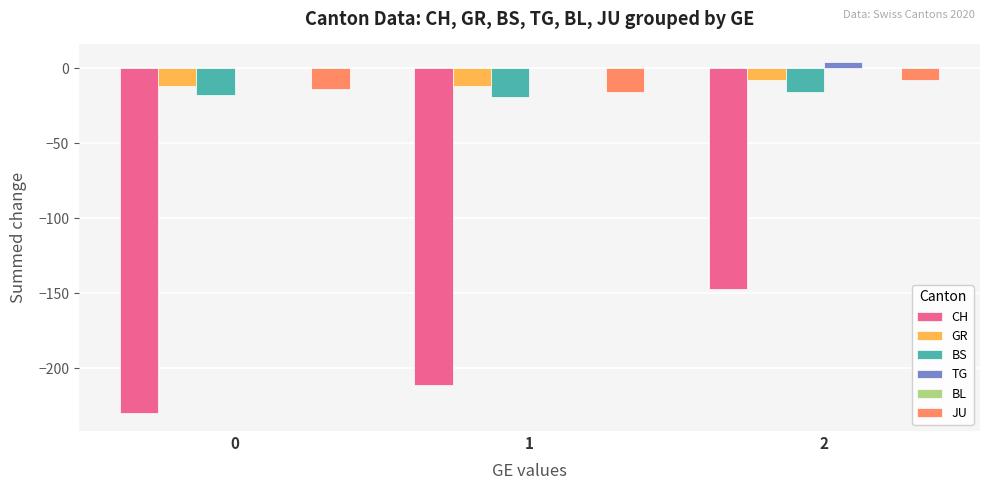

What is the maximum value for JU?

-8